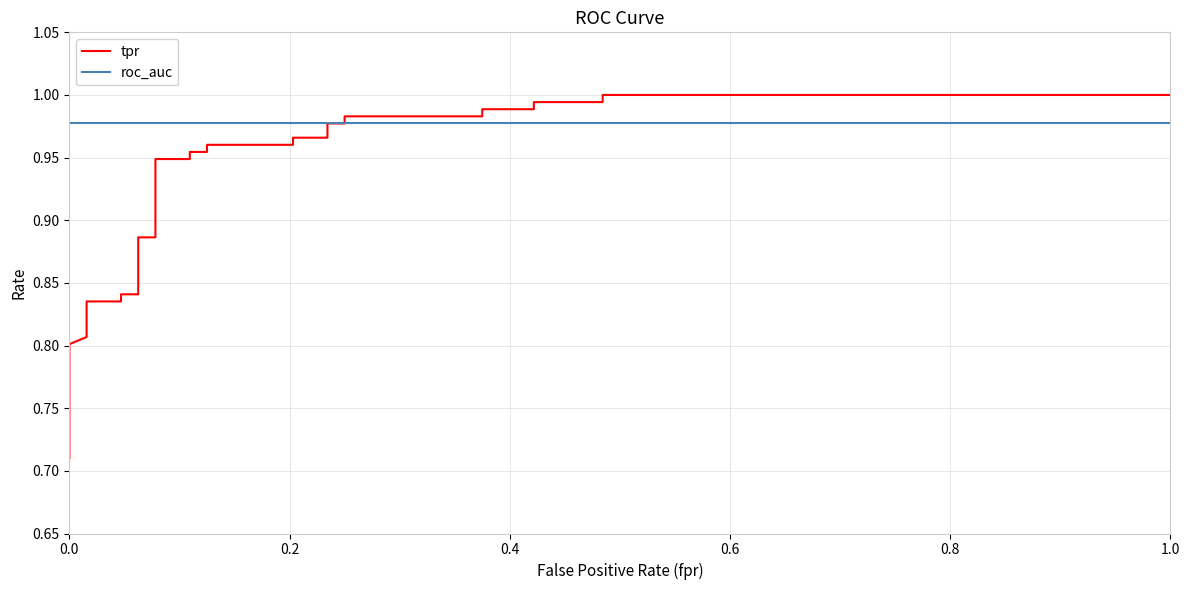

Which series has the largest total across all categories?

roc_auc